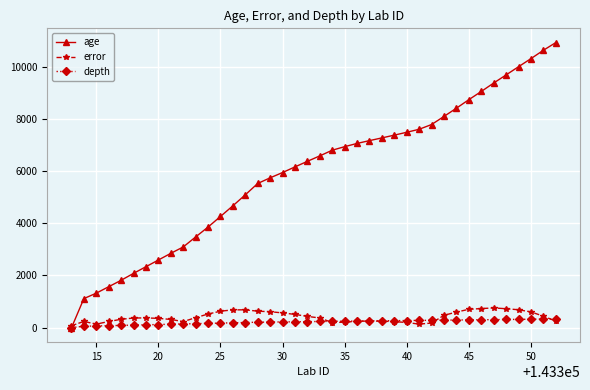

Which series has the largest range (max minus min)?

age